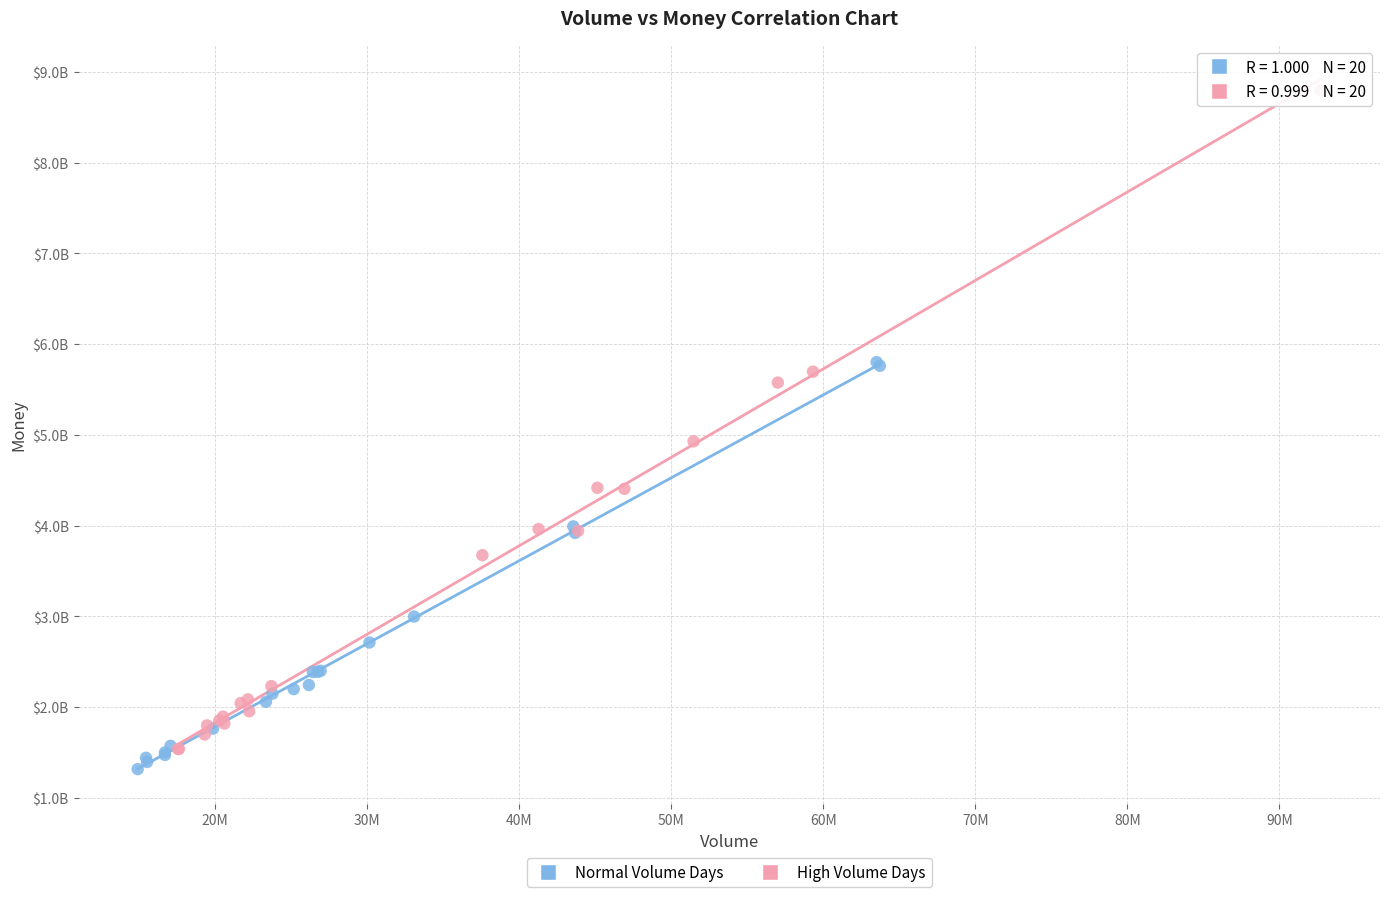

Which series has the widest spread of Y values?

High Volume Days